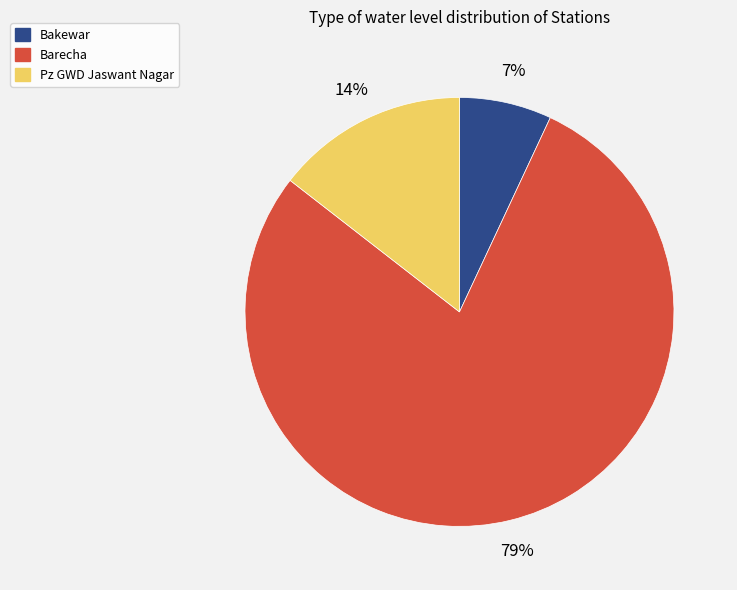

How many slices are in this pie chart?

3